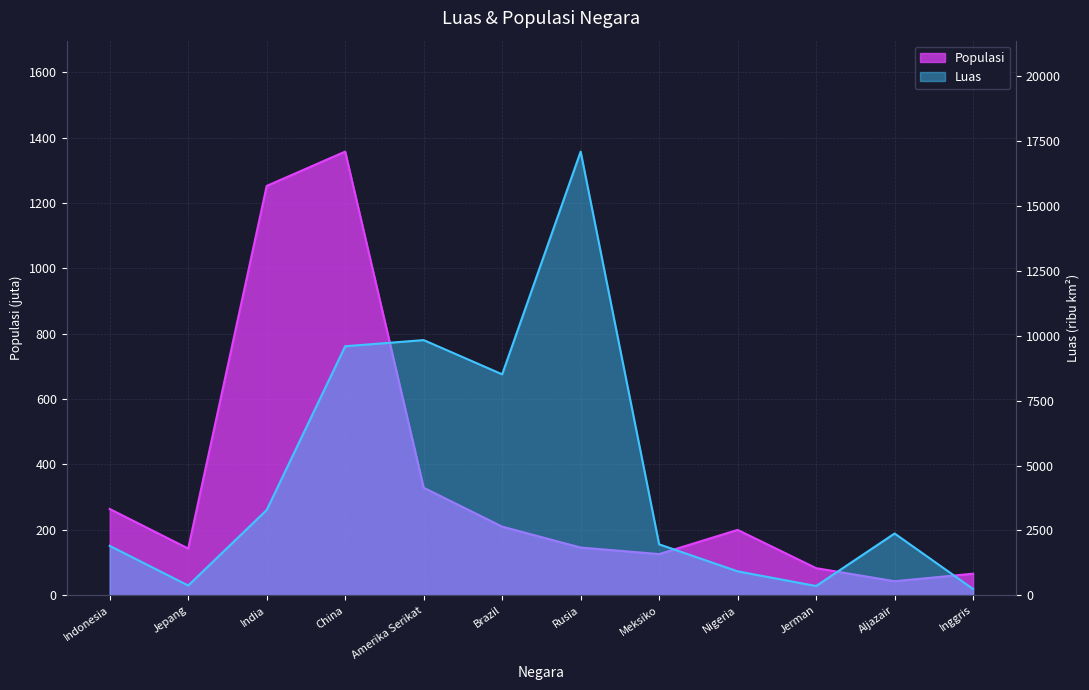

Which series changed the most between Brazil and Inggris?

Luas